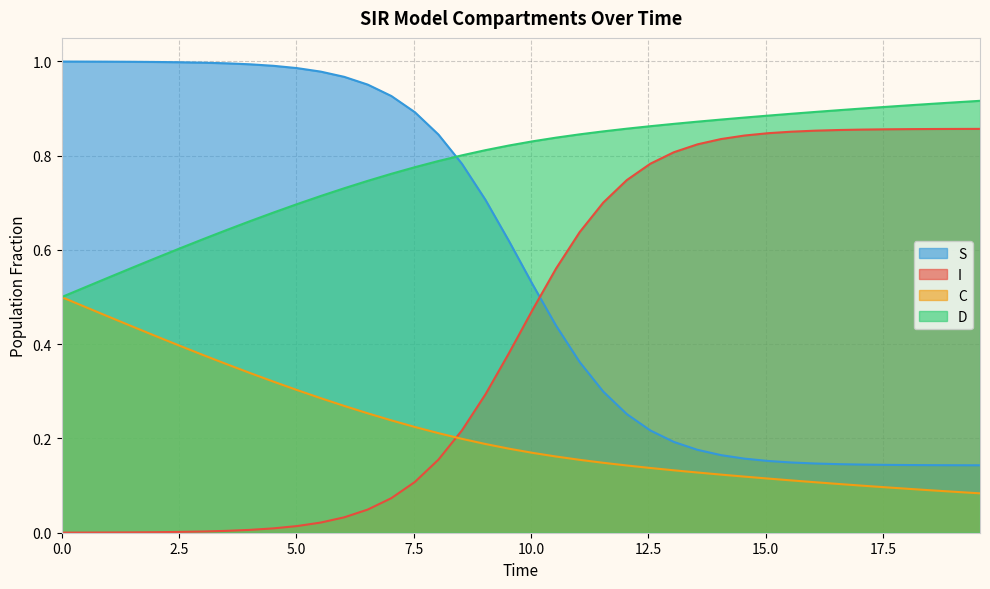

Count the number of categories in the chart.

40